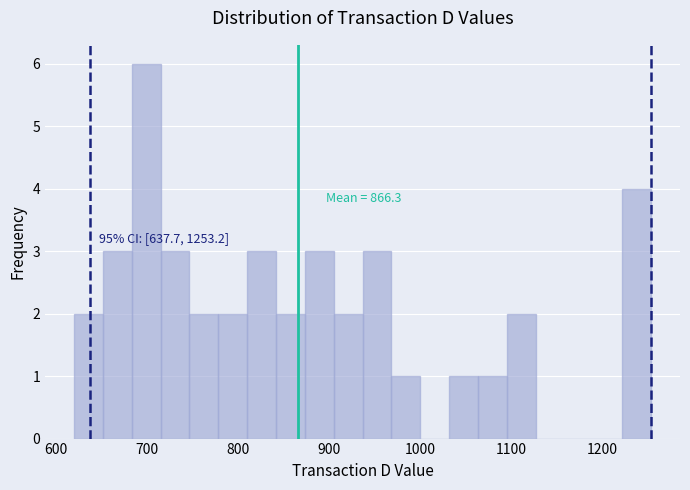

Around what value on the x-axis is the tallest bar? Give the approximate position of its centre, as read against the axis.

700